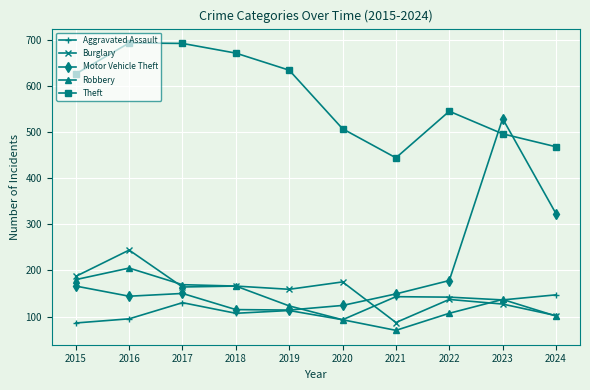

Between 2017 and 2023, which series saw the biggest shift?

Motor Vehicle Theft